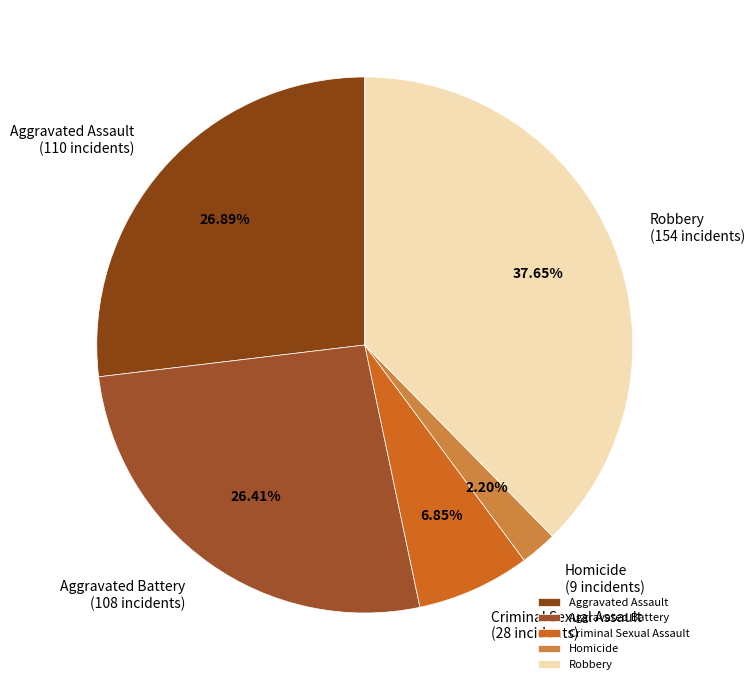

What percentage is the Aggravated Battery slice, to the nearest percent?

26%